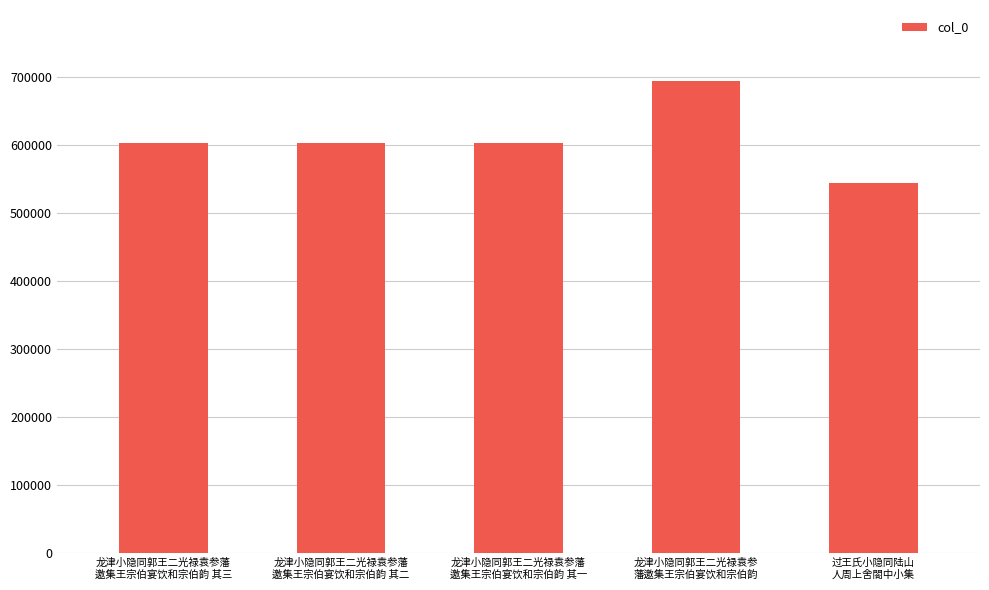

Which category has the lowest value across all series?

过王氏小隐同陆山
人周上舍閤中小集